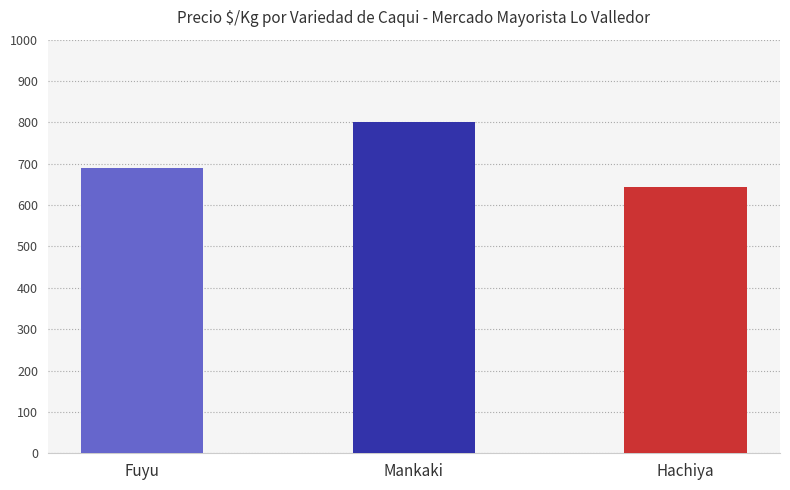

True or false: the data shows 800 at Mankaki.

True